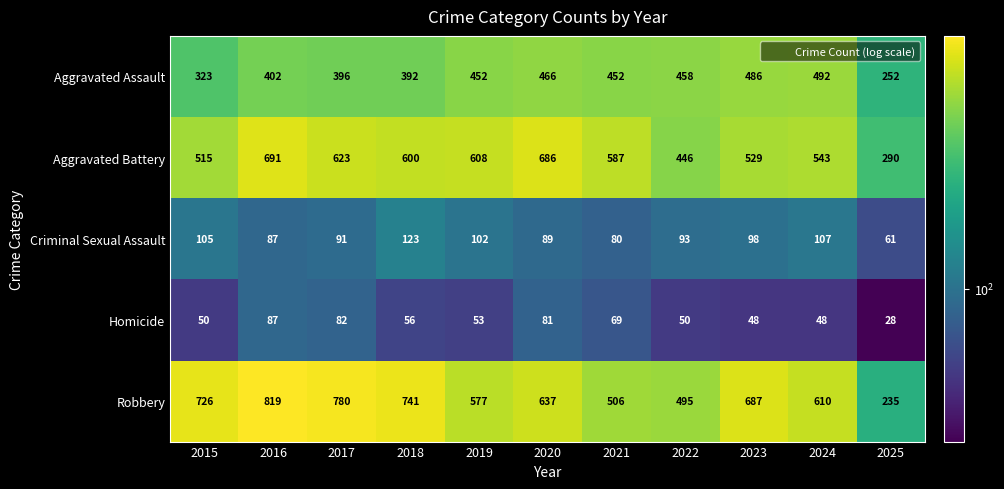

What is the difference between the Robbery values at 2023 and 2015?

39